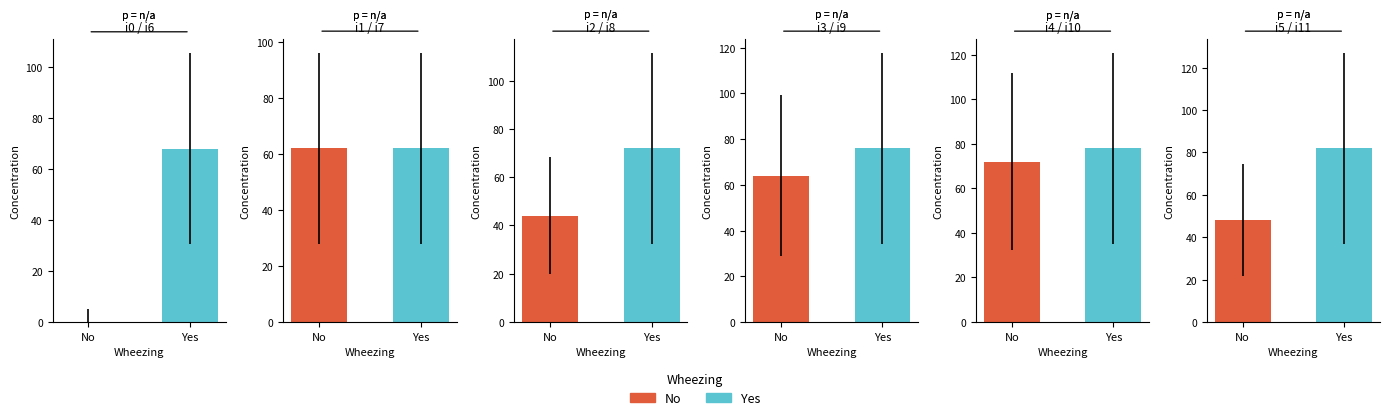

The chart shows a value of 0 at i0. True or false?

True